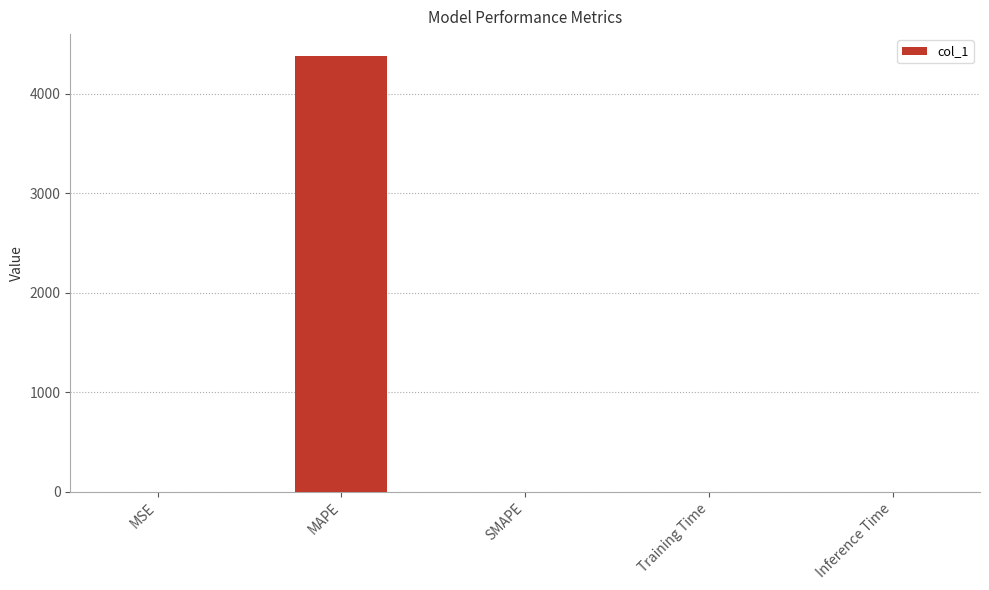

Does the chart contain stacked bars?

No